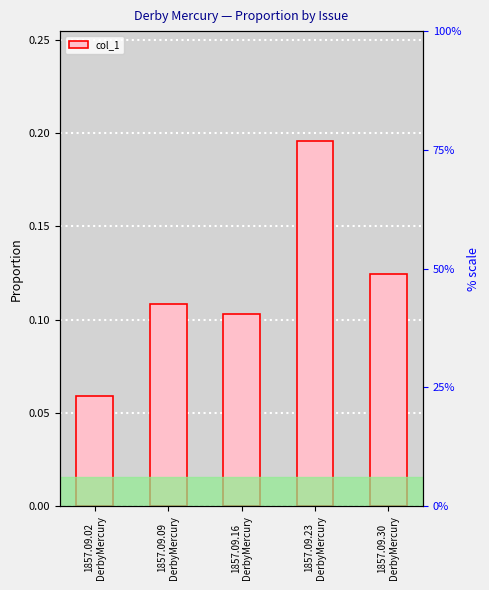

Reading left to right, transcribe all the data shown in this chart.

0.1	0.1	0.1	0.2	0.1